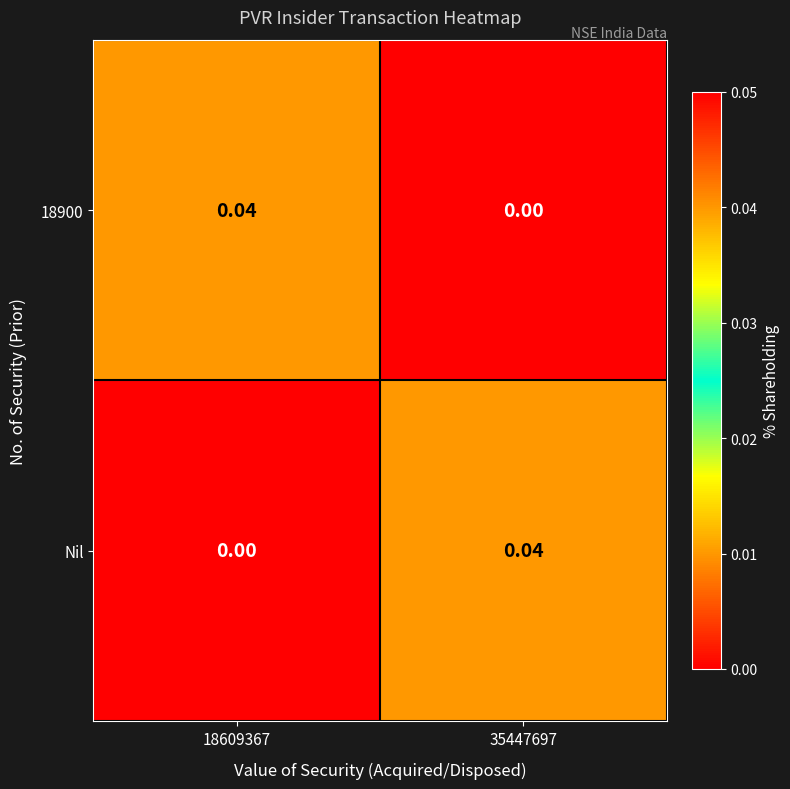

How many positive values does the 18900 series have?

1